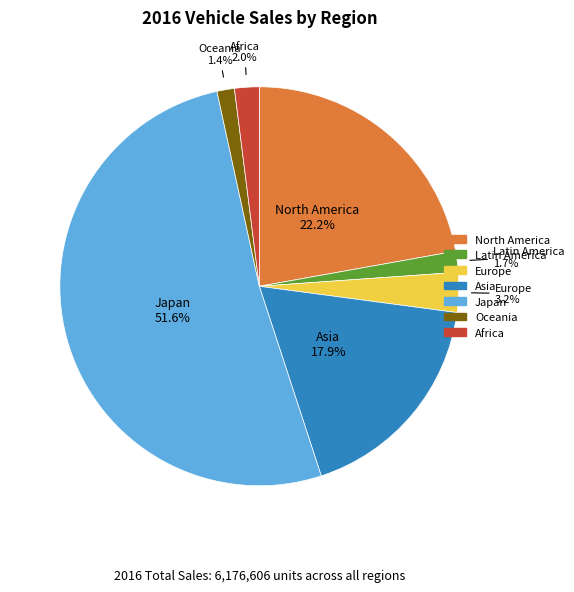

Approximately how many times larger is the value at Asia compared to North America?

0.8